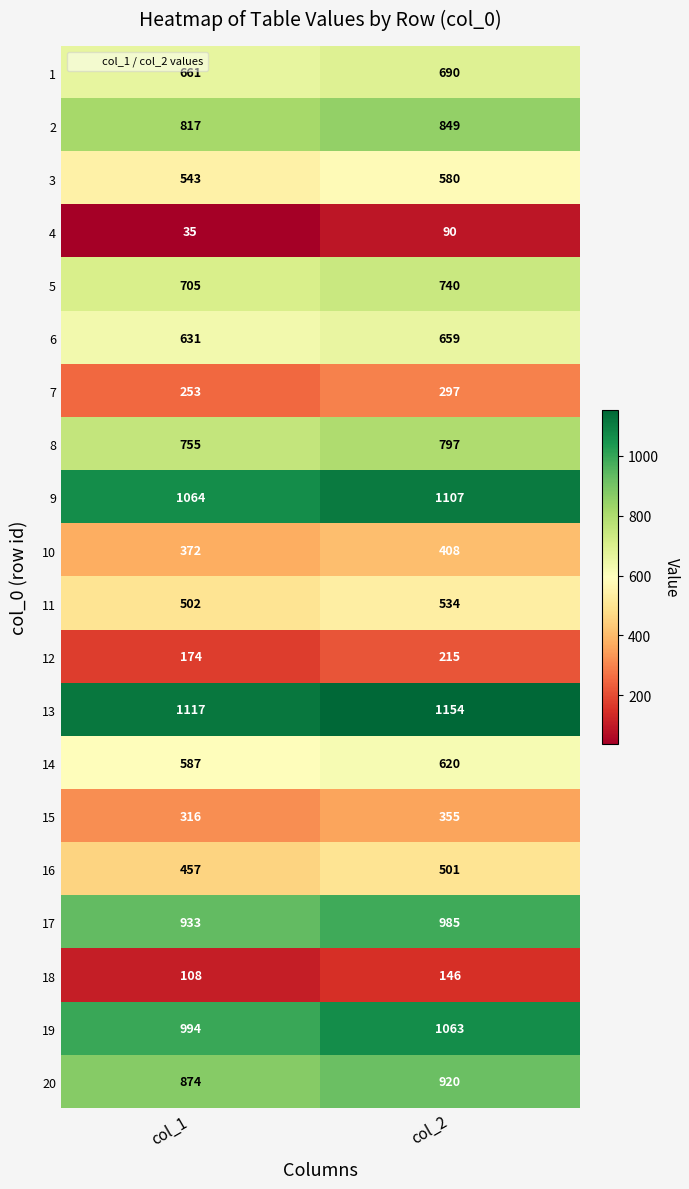

The 2 series shows 817 at col_1. True or false?

True